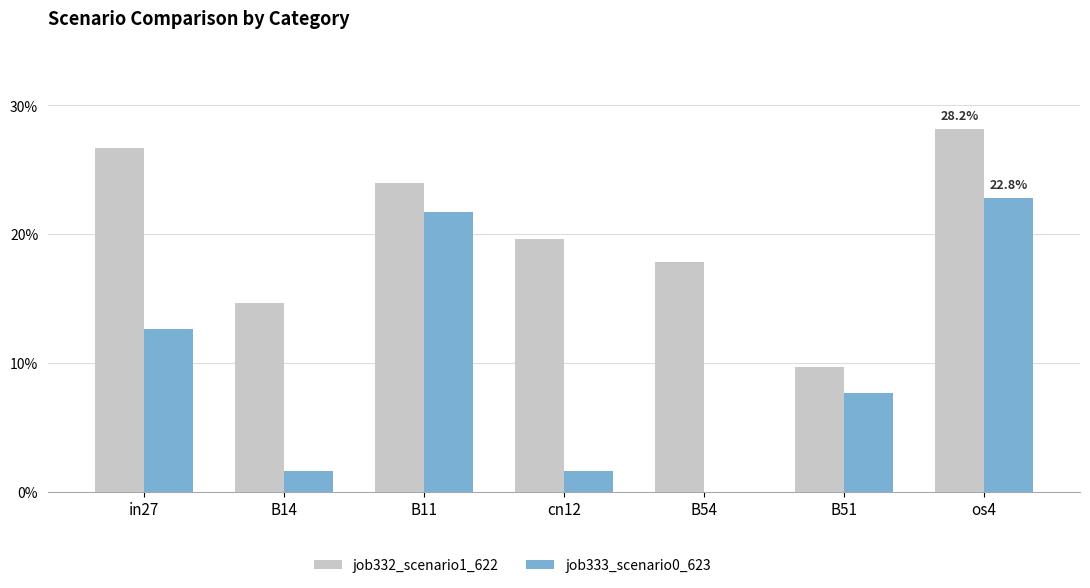

What is the difference between the job332_scenario1_622 values at B14 and B11?

0.1